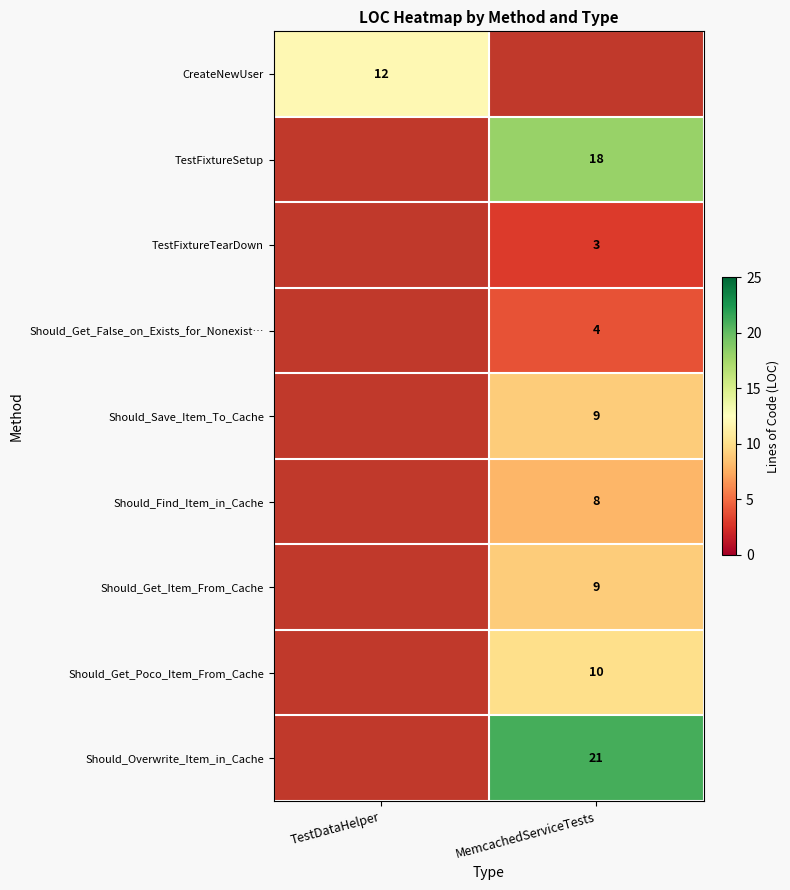

Which has a higher value, MemcachedServiceTests or TestDataHelper?

TestDataHelper